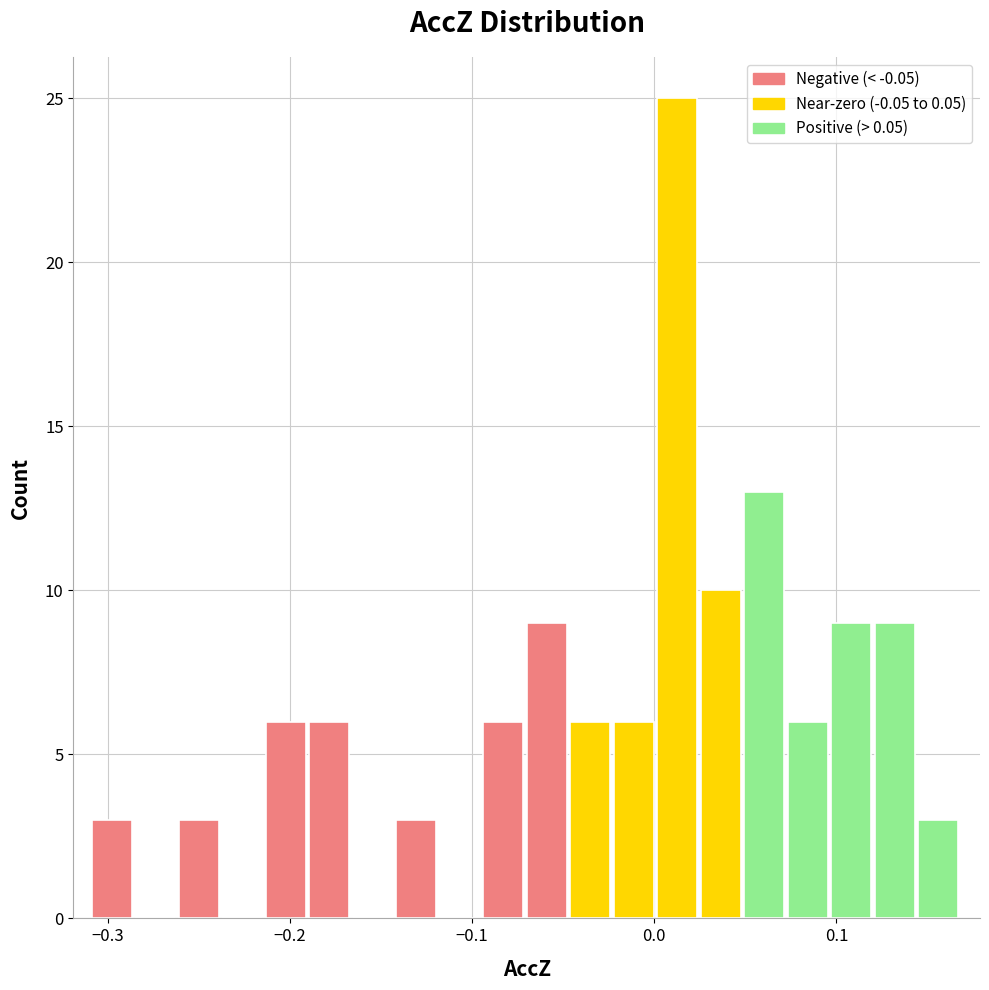

Around what value on the x-axis is the tallest bar? Give the approximate position of its centre, as read against the axis.

0.01